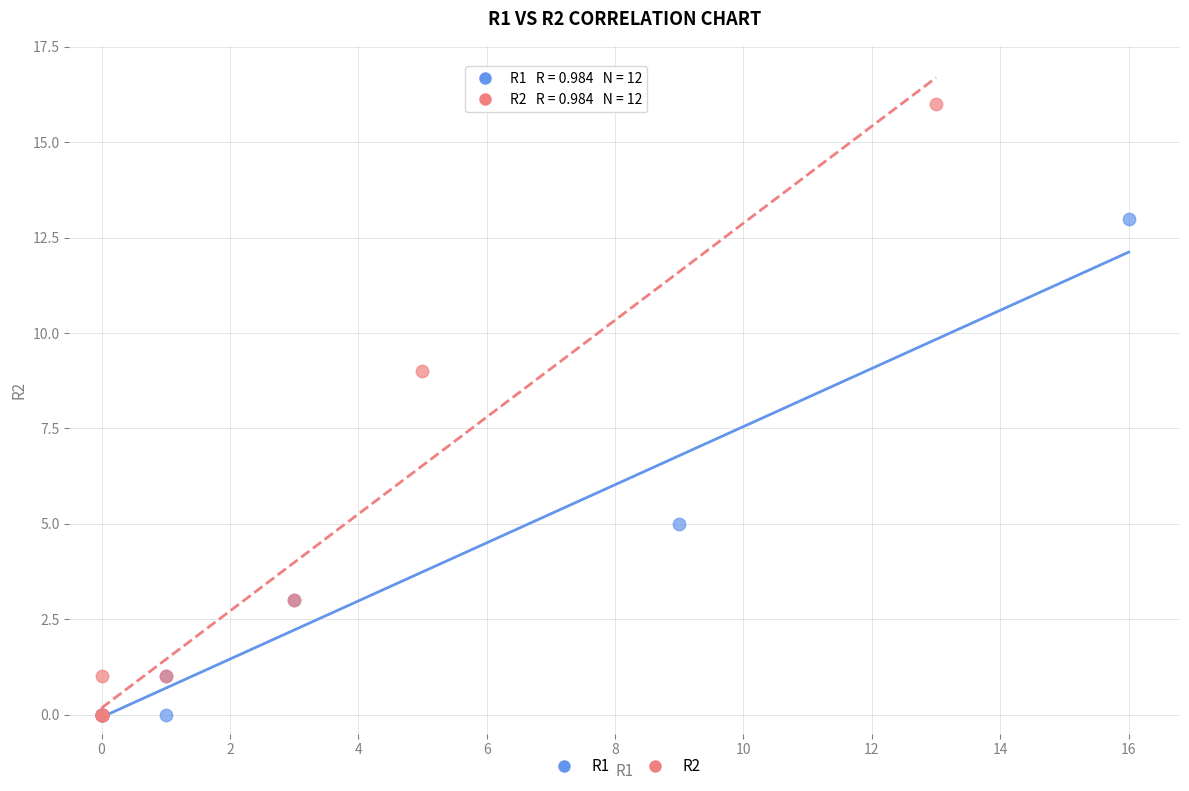

Which series reaches the maximum Y coordinate?

R2